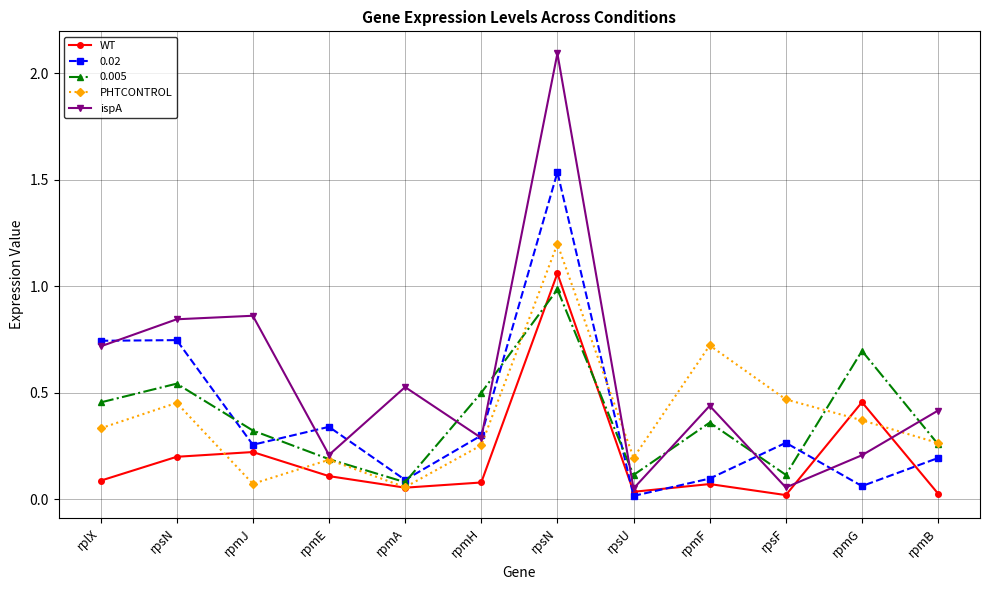

How many distinct data groups are displayed?

5